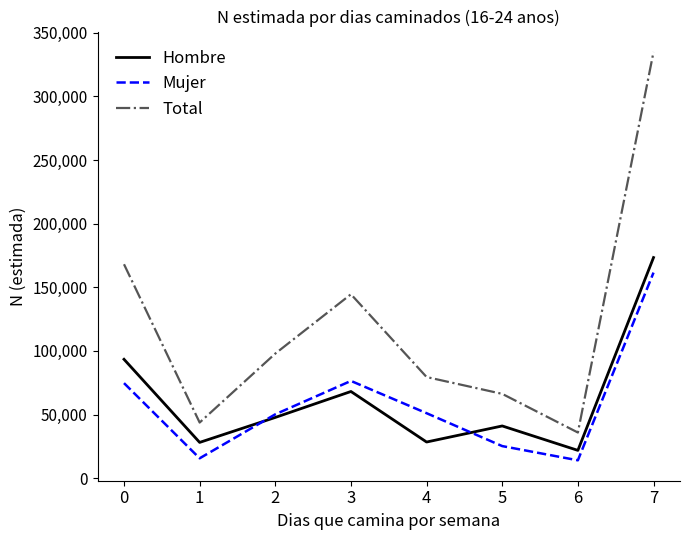

Where is the first local maximum for Hombre?

3